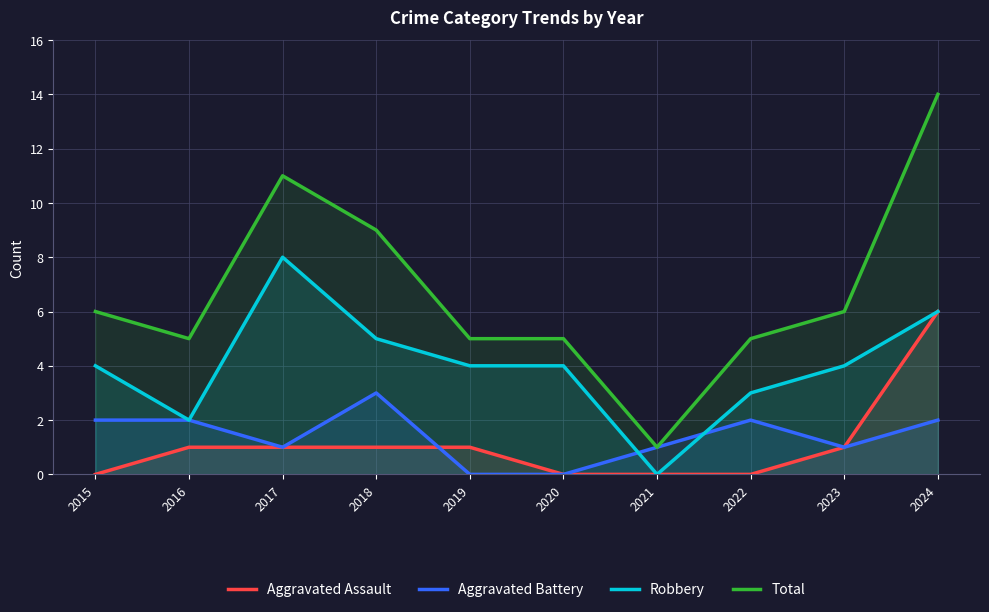

How many data points in Aggravated Assault are above 1?

1